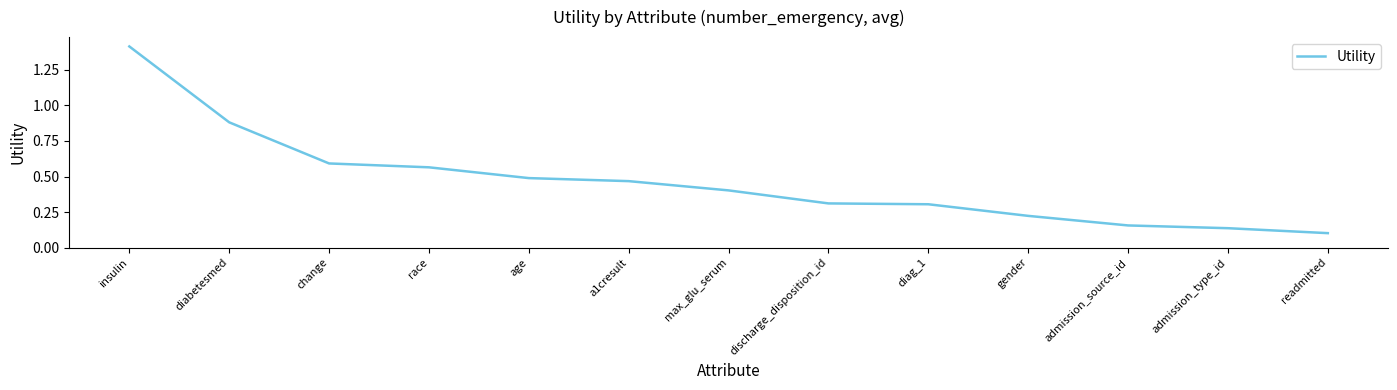

Between gender and admission_source_id, which is larger?

gender